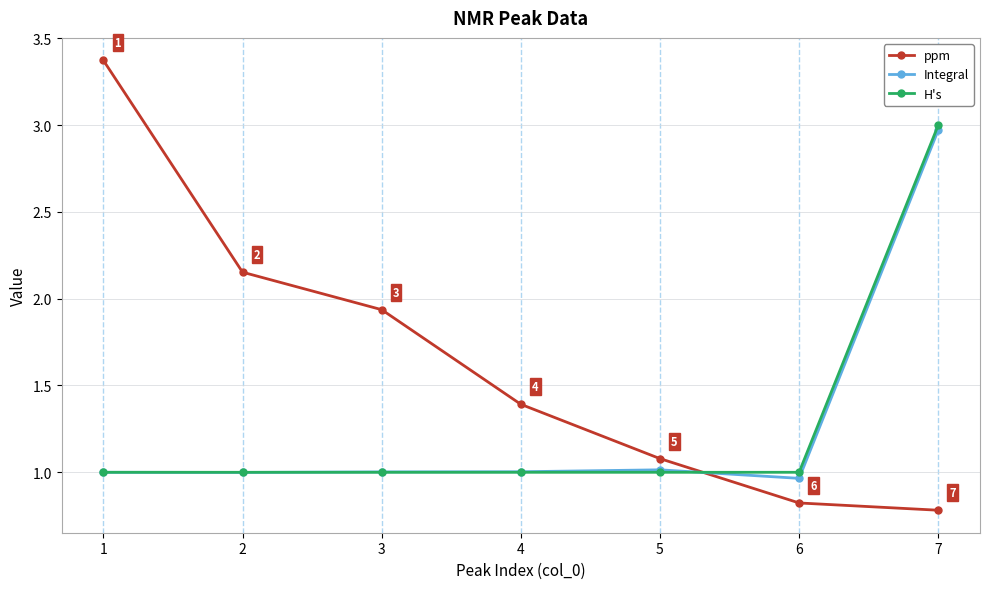

At which category does the chart reach its minimum across all series?

7